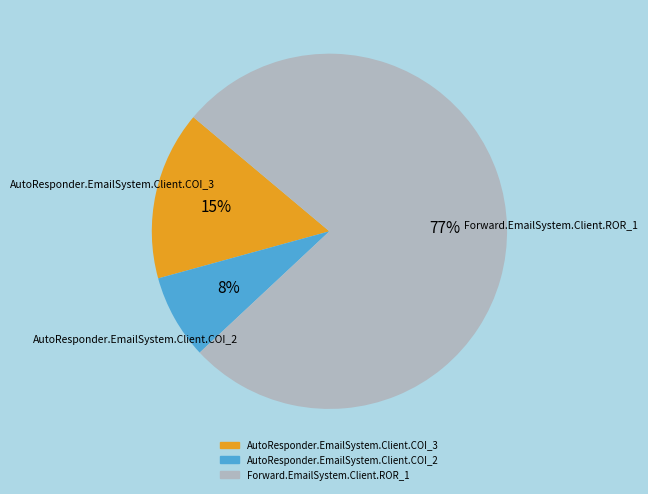

The AutoResponder.EmailSystem.Client.COI_2 slice represents 8% of the pie. True or false?

True